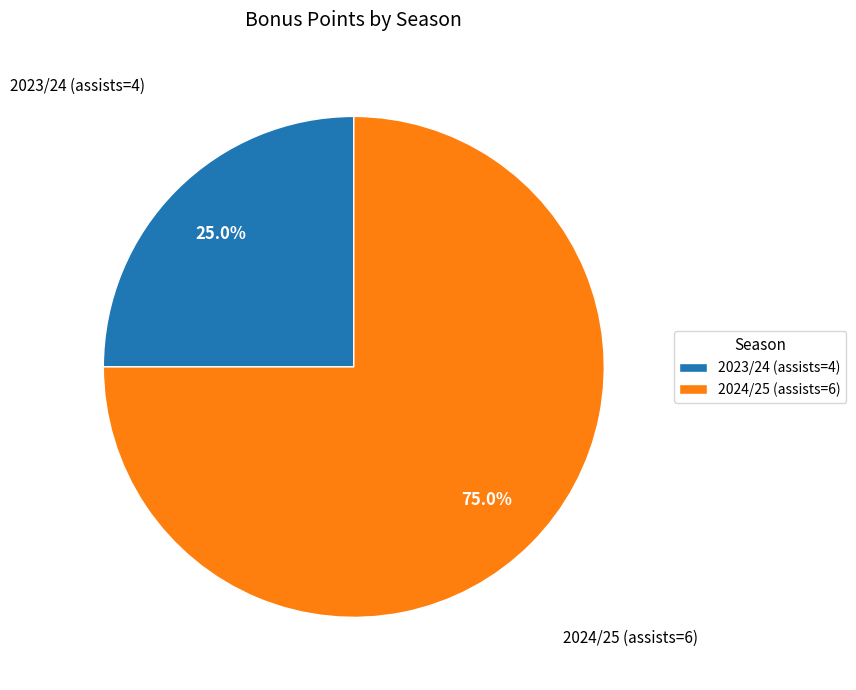

Is it true that 2024/25 (assists=6) is 61% of the pie?

False